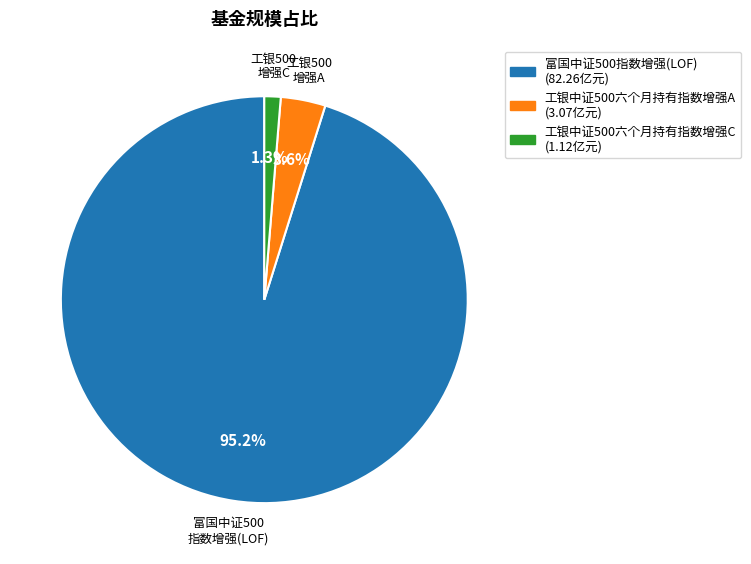

Approximately how many times larger is the value at 工银中证500六个月持有指数增强C (1.12亿元) compared to 工银中证500六个月持有指数增强A (3.07亿元)?

0.4